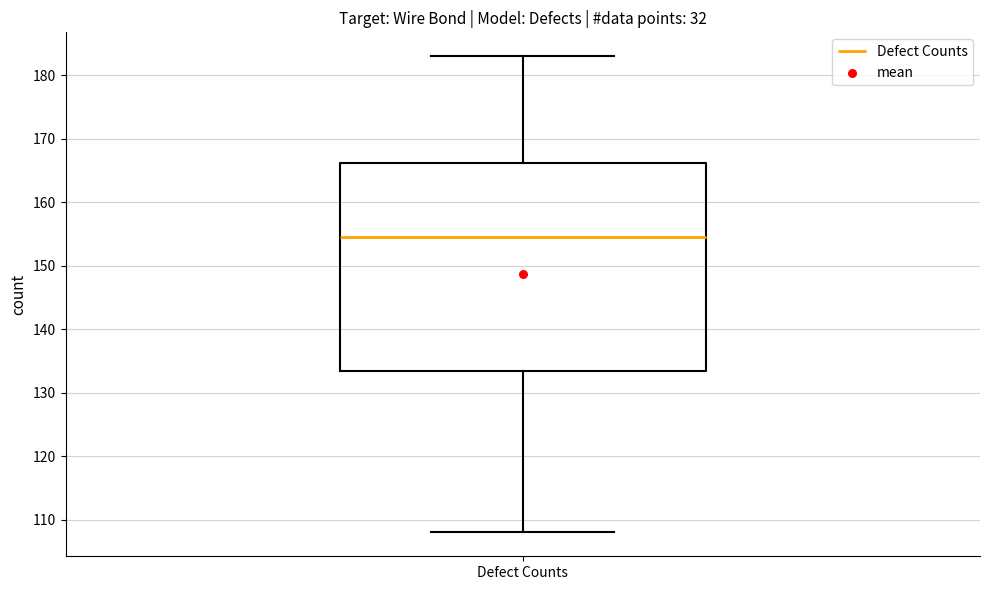

Transcribe this box plot: give where the median line is, the range the box spans, and where the two whiskers end, as read against the y-axis. The values are not printed on the chart, so give them approximately, as read against the axis.

median 155, box 134 to 166, whiskers 108 to 183